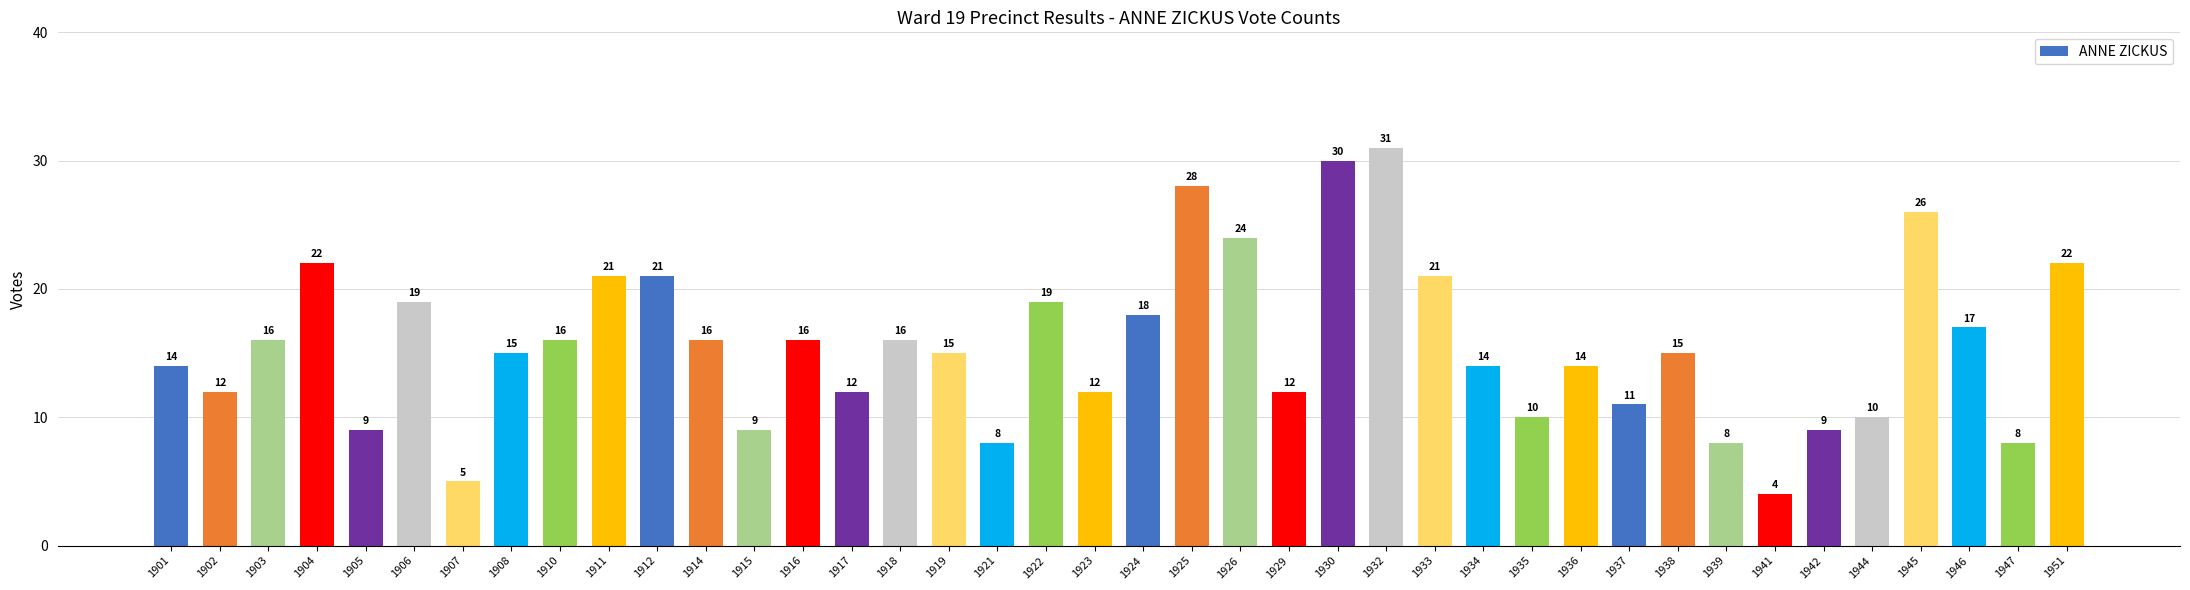

Which category has the highest value across all series?

1932